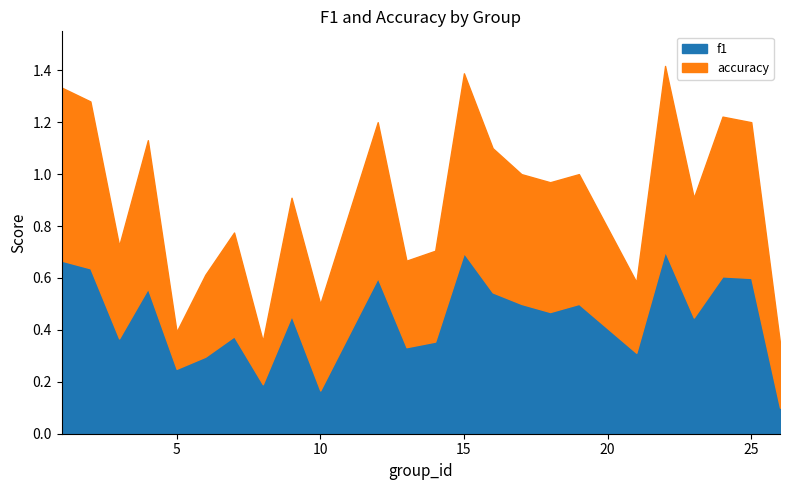

The f1 series shows 0.3 at 4. True or false?

False